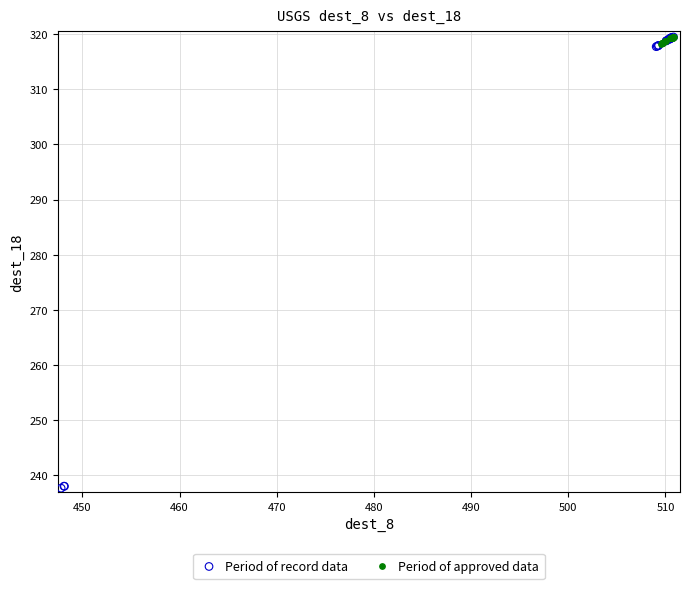

Which series has the widest spread of Y values?

Period of record data